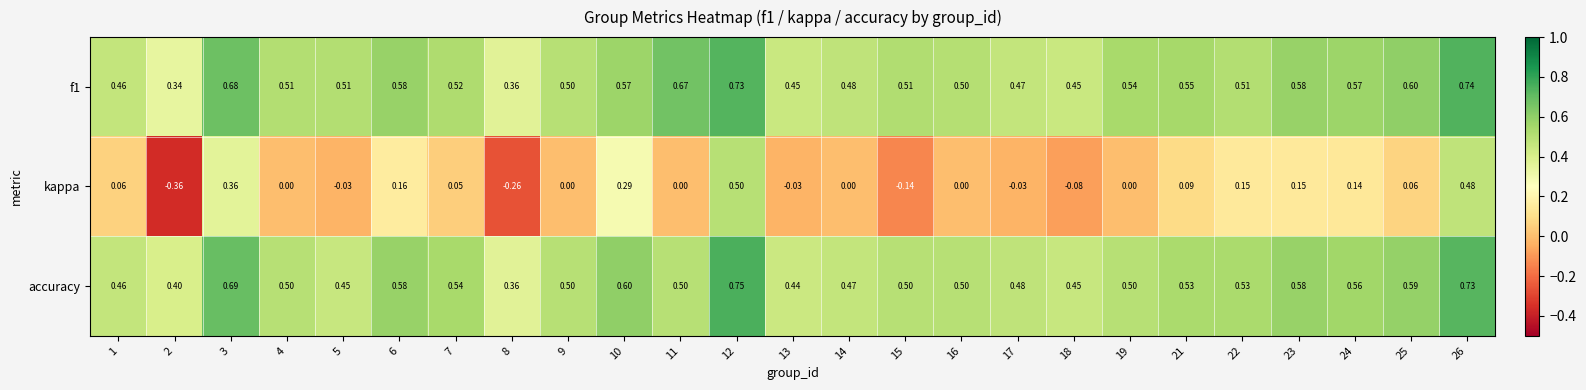

Is the value of kappa at 21 greater than the value of f1 at 21?

No